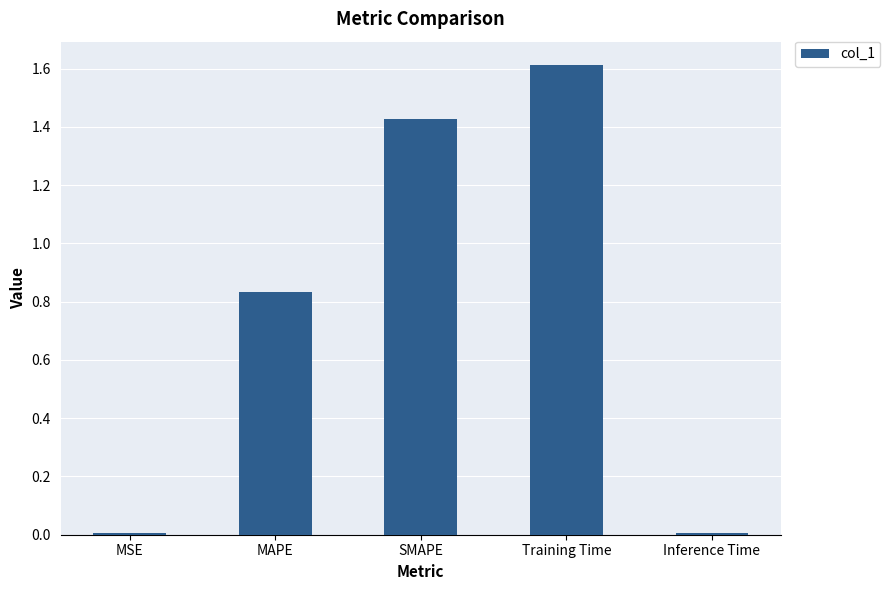

What is the sum of all values?

3.9